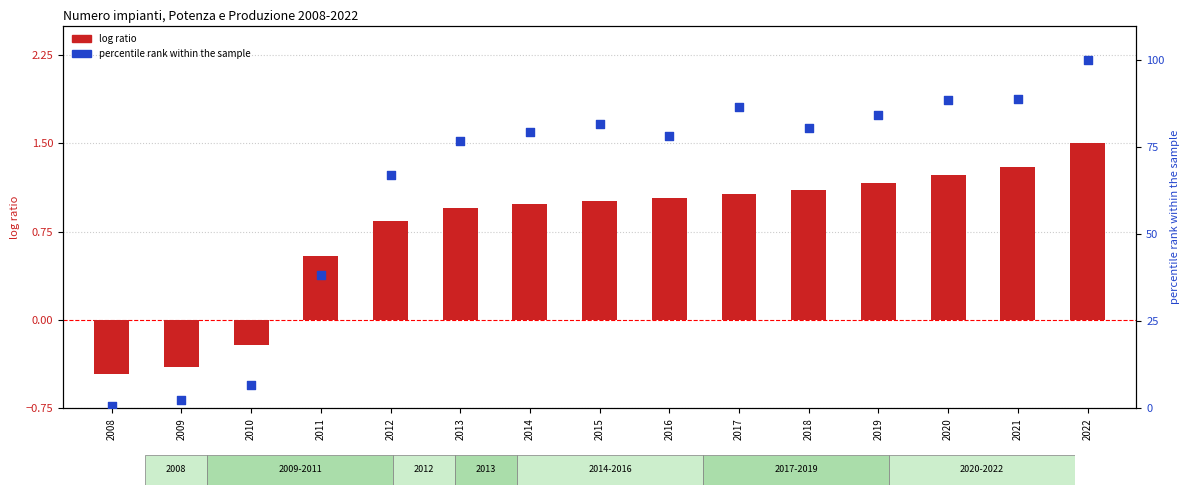

At which category is the sum across all series the highest?

2022